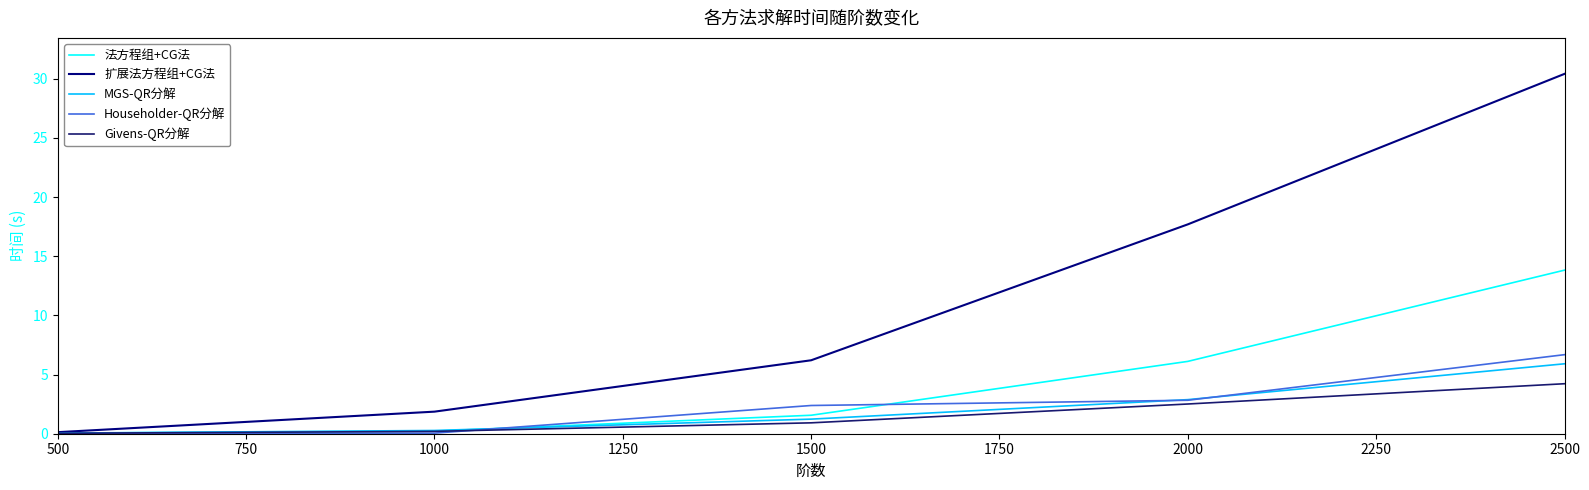

True or false: MGS-QR分解 and Givens-QR分解 intersect in this chart.

False